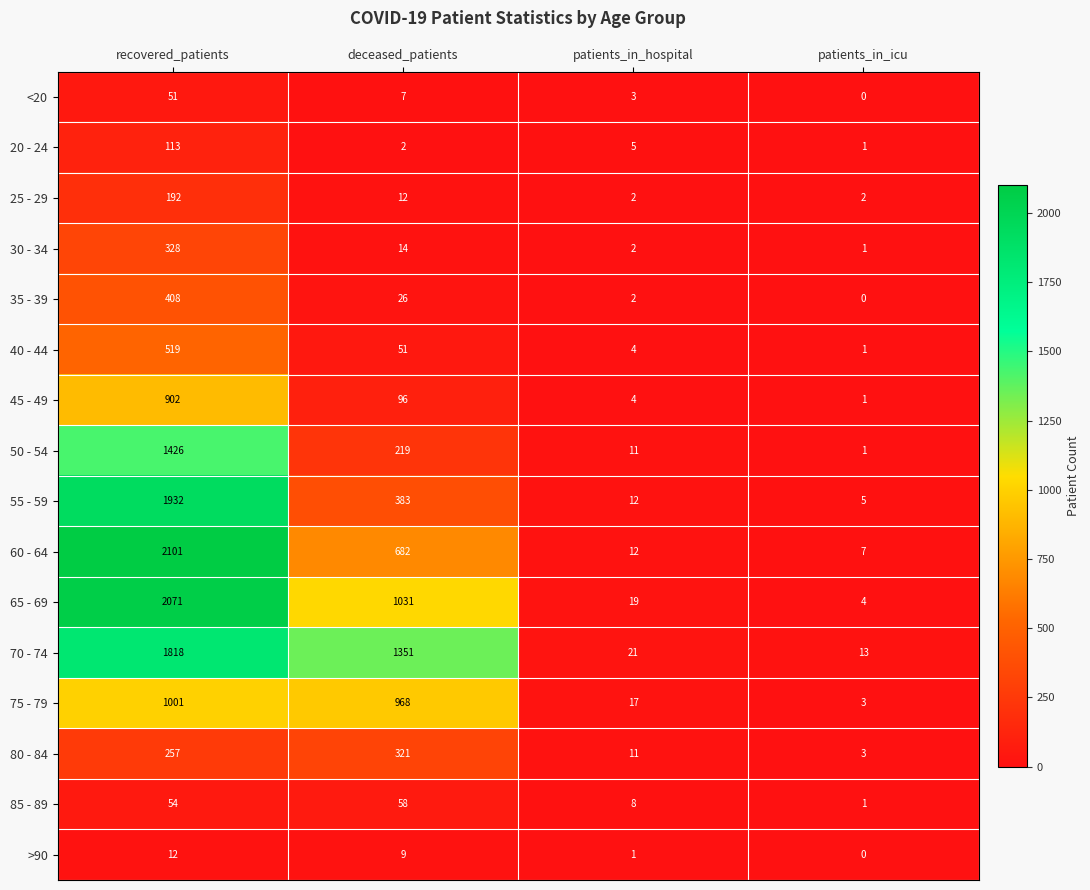

The value of 65 - 69 at patients_in_icu is 4. True or false?

True